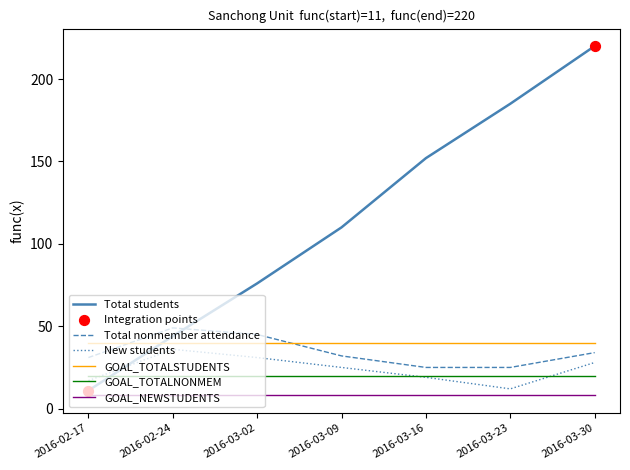

What is the total value across all series at 2016-03-02?

220